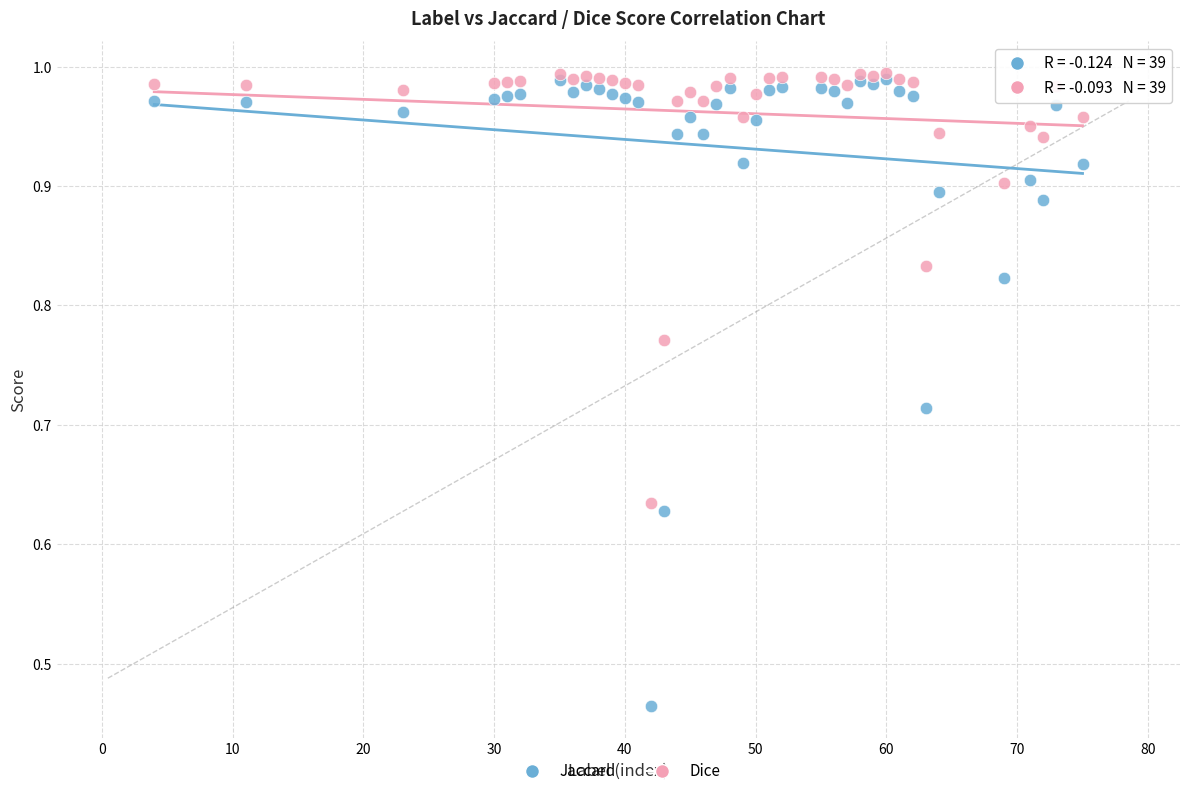

Which series contains the lowest Y value?

Jaccard